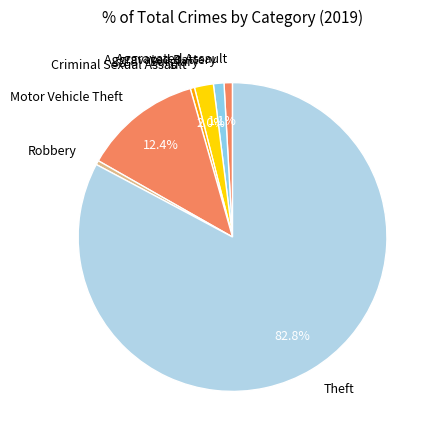

What is the largest slice in the pie chart?

Theft